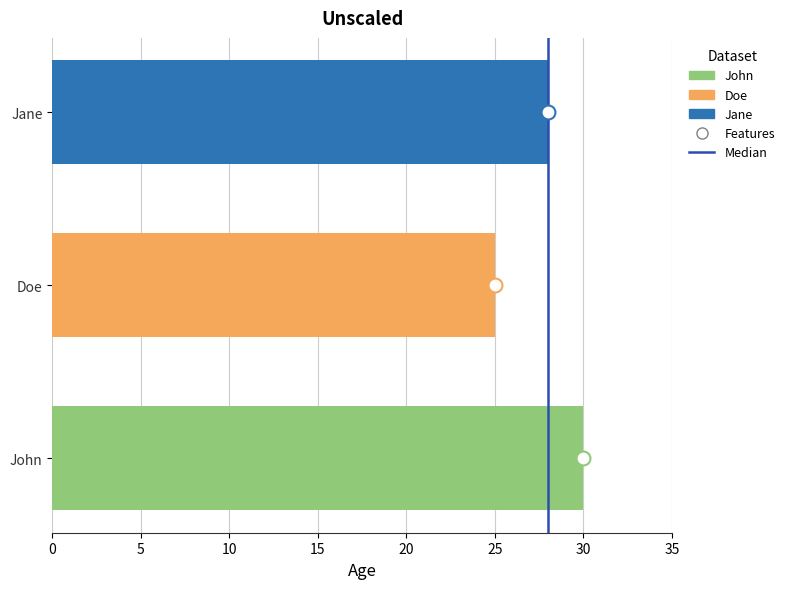

Count the number of data series in this chart.

1